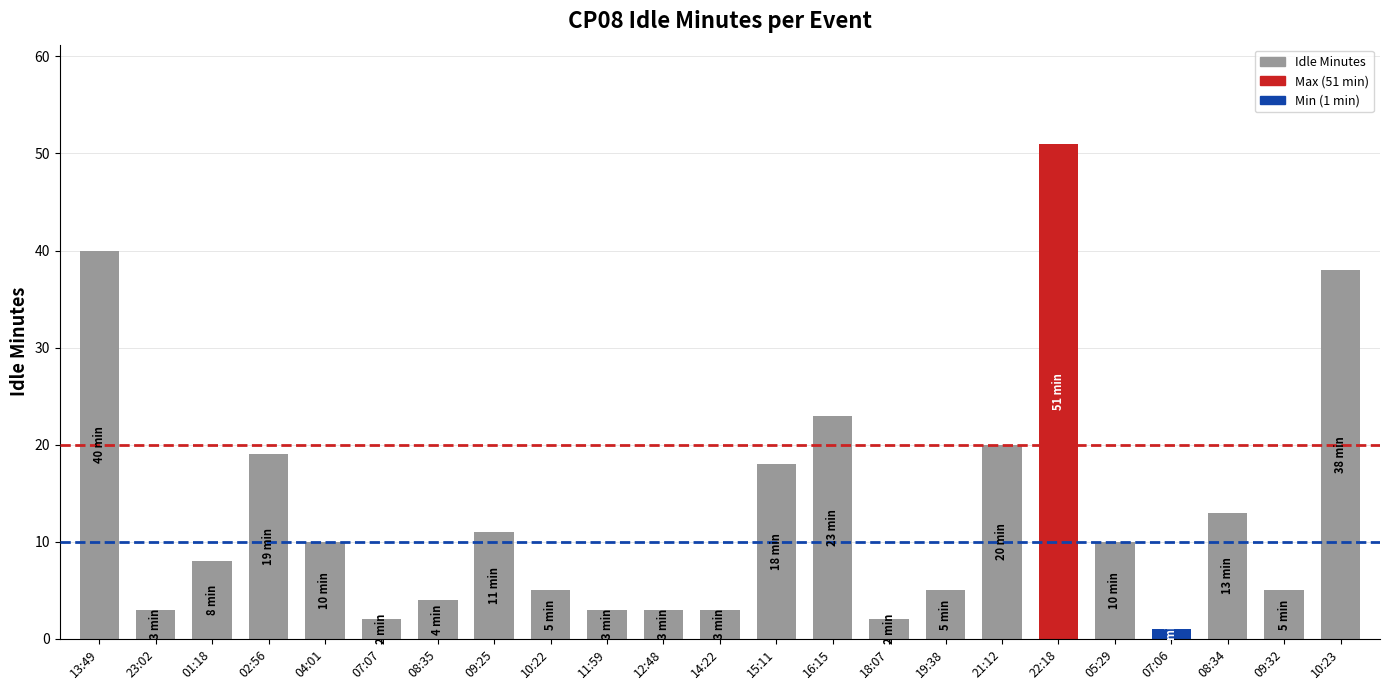

What is the label of the 18th bar from the right?

07:07